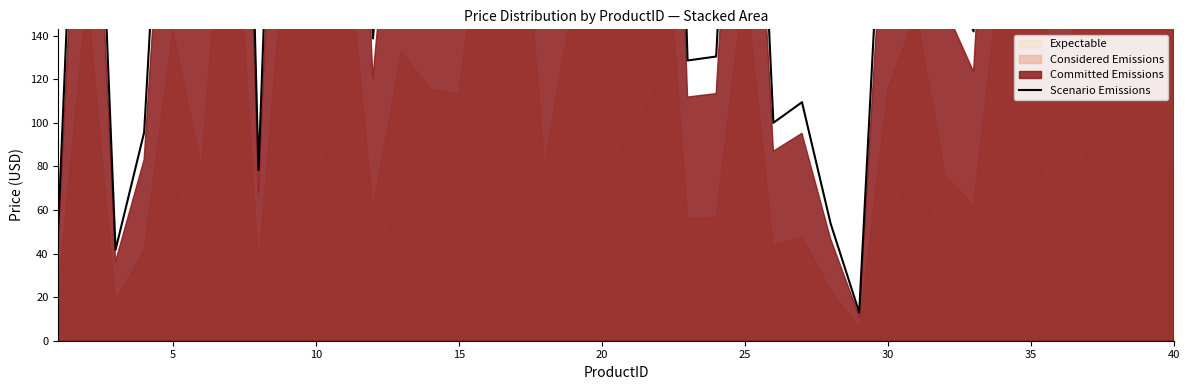

Between 24 and 10, which is larger?

24